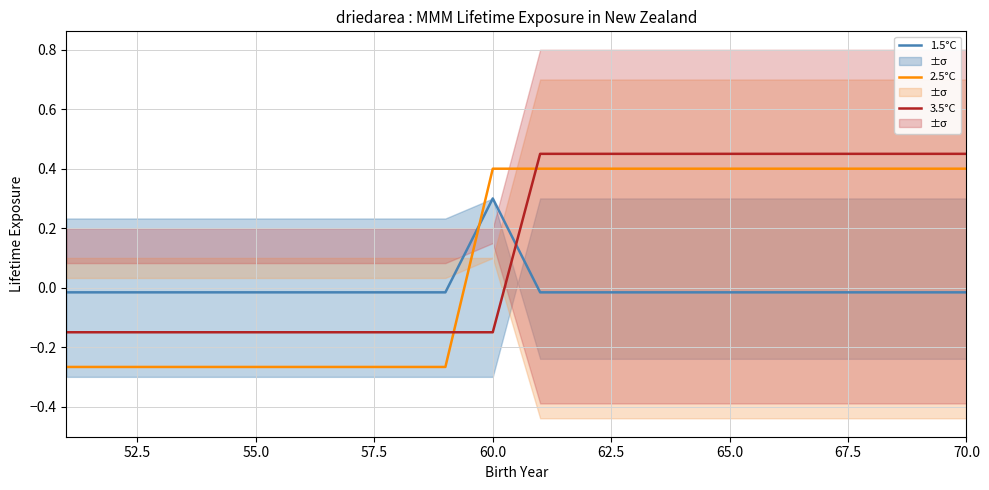

True or false: 1.5°C and 3.5°C cross at least once.

True